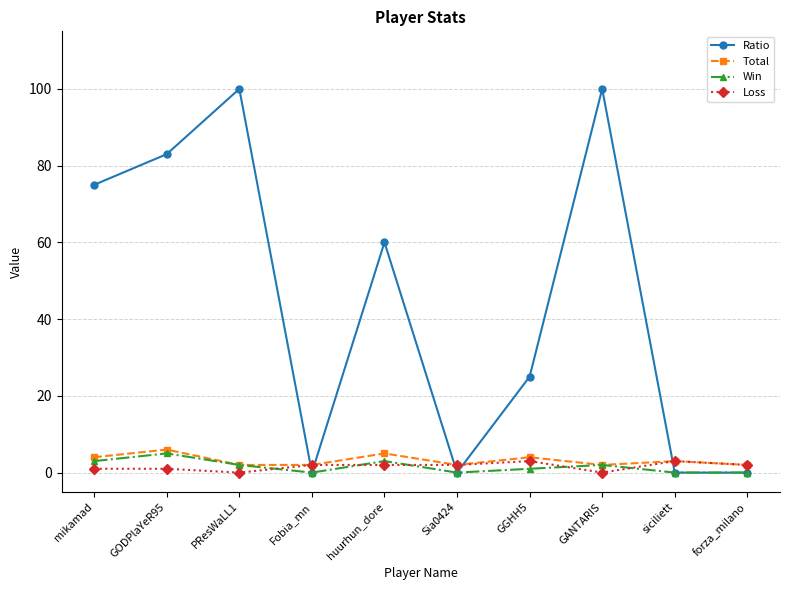

Is the value of Ratio at forza_milano greater than the value of Win at GODPlaYeR95?

No